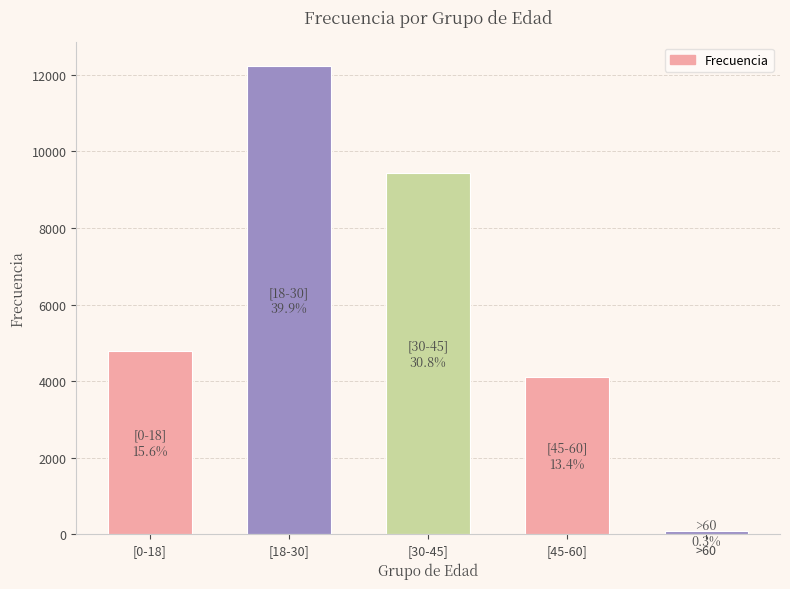

Reading right to left, transcribe all the data shown in this chart.

>60=87	[45-60]=4102	[30-45]=9432	[18-30]=12232	[0-18]=4784